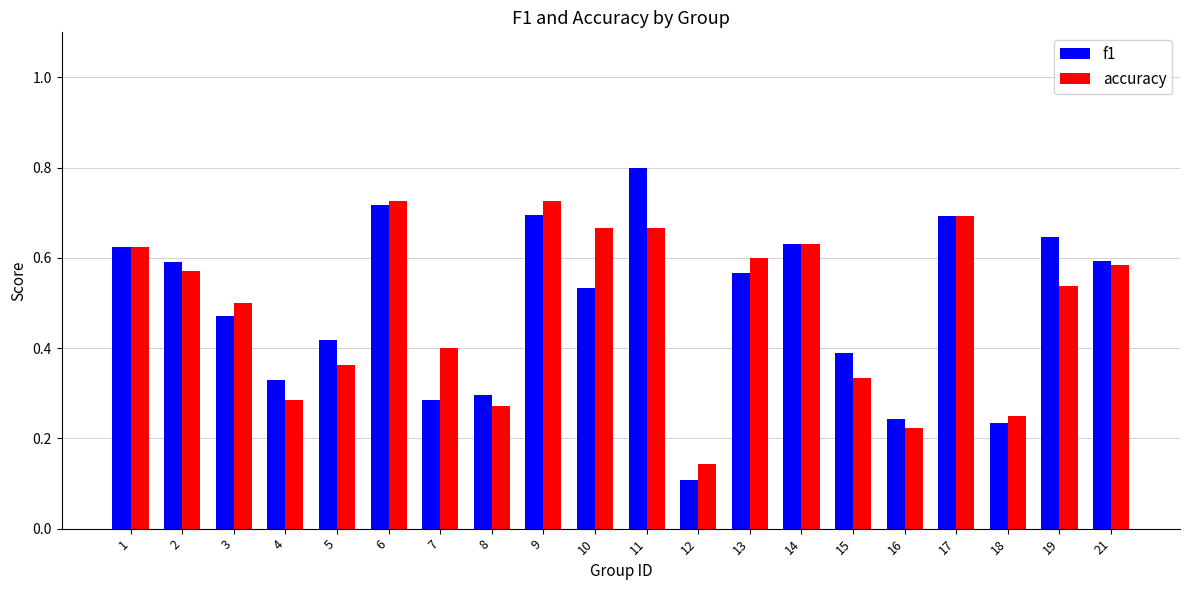

What is the greatest value displayed?

0.8